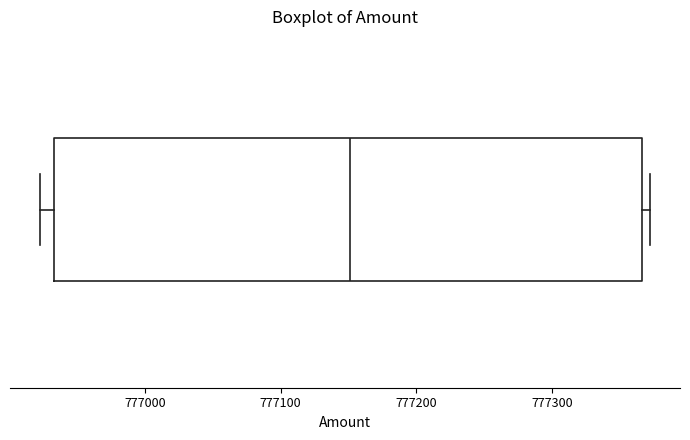

Transcribe this box plot: give where the median line is, the range the box spans, and where the two whiskers end, as read against the x-axis. The values are not printed on the chart, so give them approximately, as read against the axis.

median 777150, box 776930 to 777370, whiskers 776920 to 777370 (just right of the box's right edge)